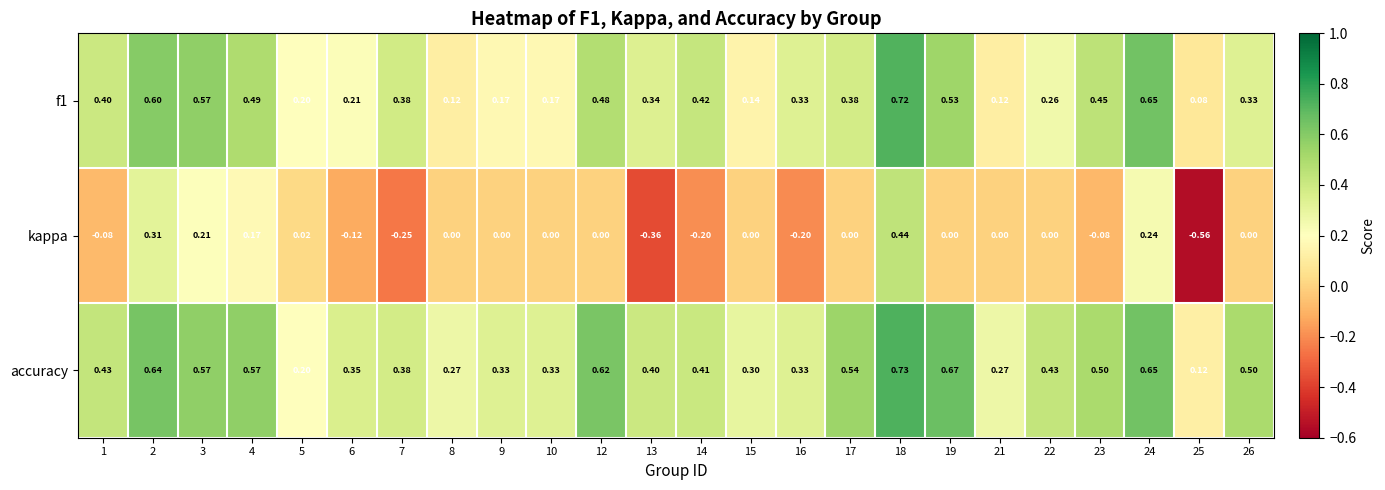

Which series has the largest total across all categories?

accuracy